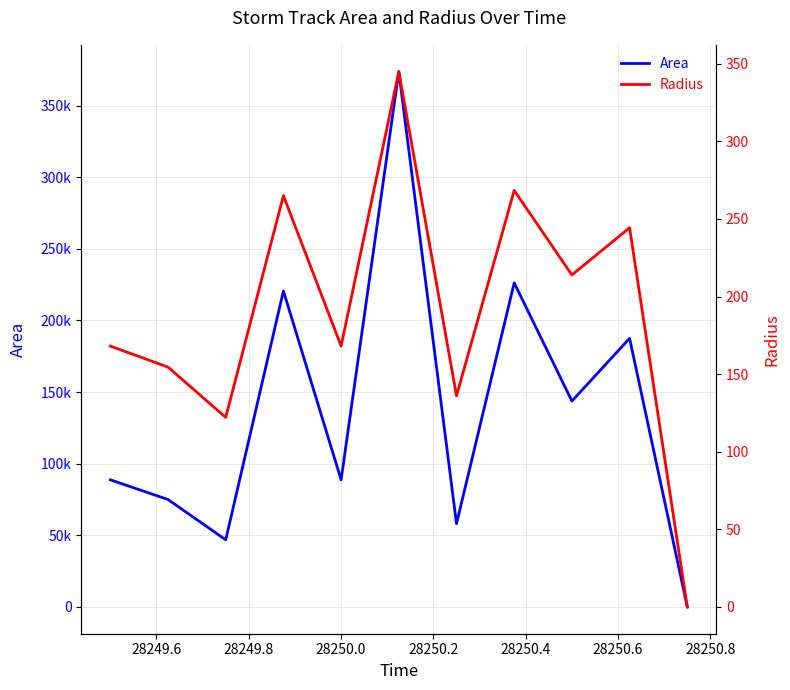

Rank the series by their average value, from lowest to highest.

Radius, Area